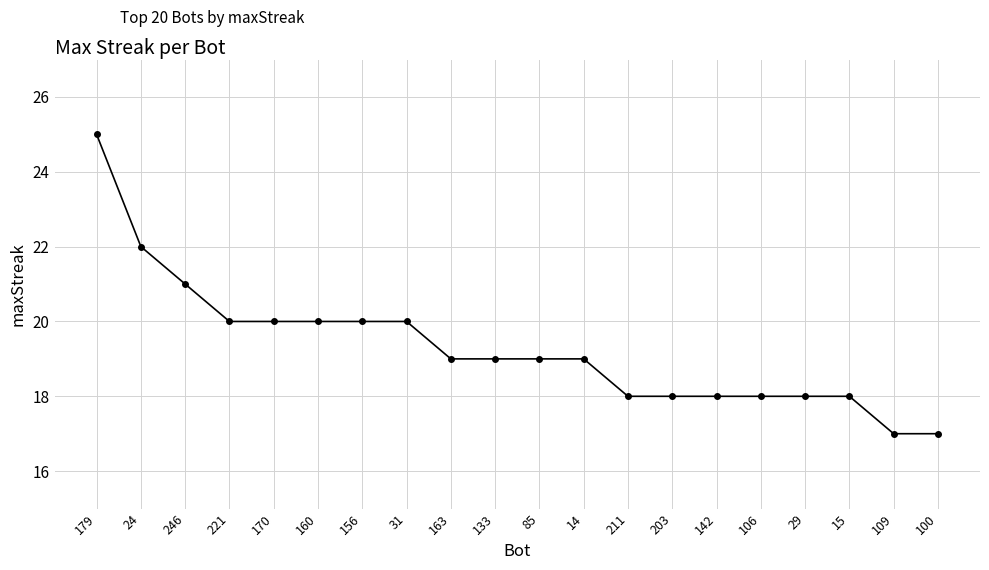

What is the value of the 15th point from the left?

18